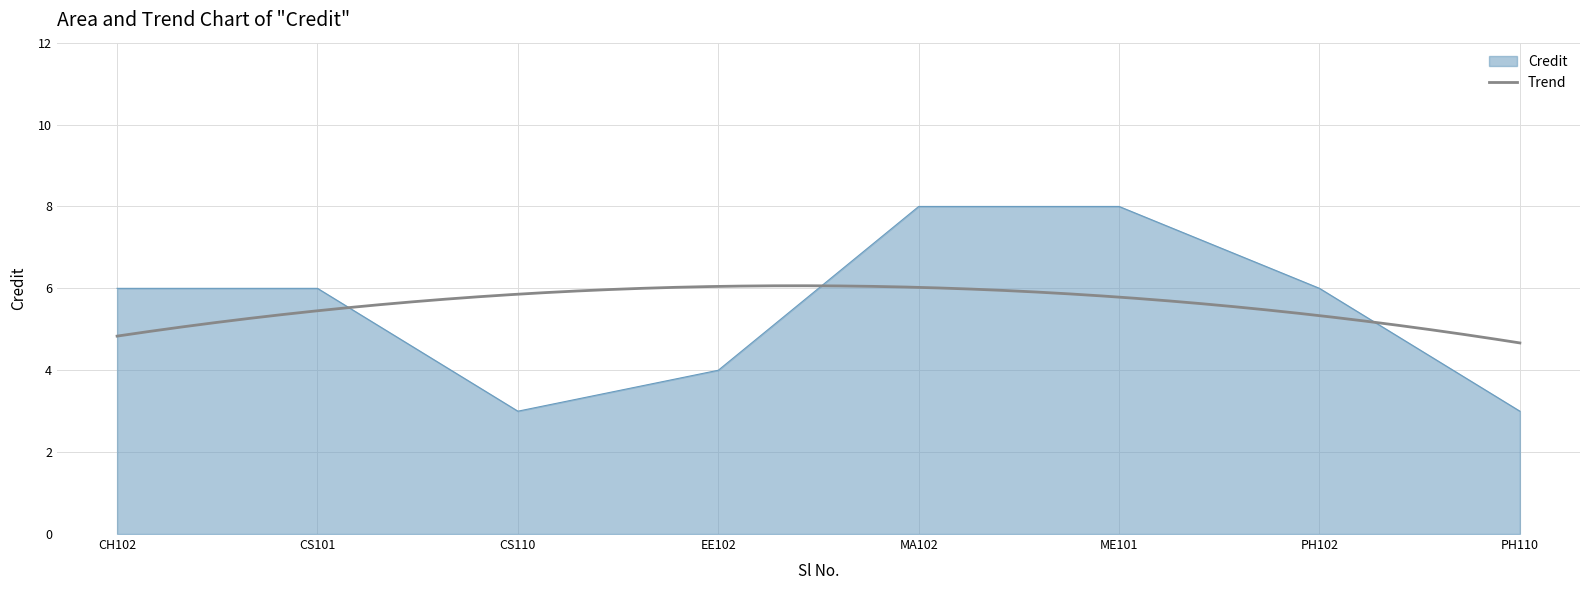

Count the number of data series in this chart.

1